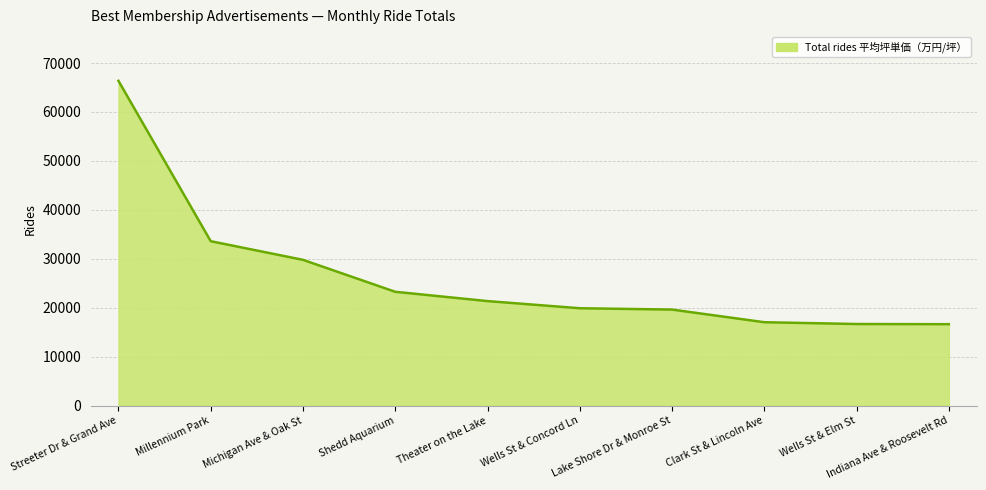

Is it true that the value at Streeter Dr & Grand Ave is 66359?

True